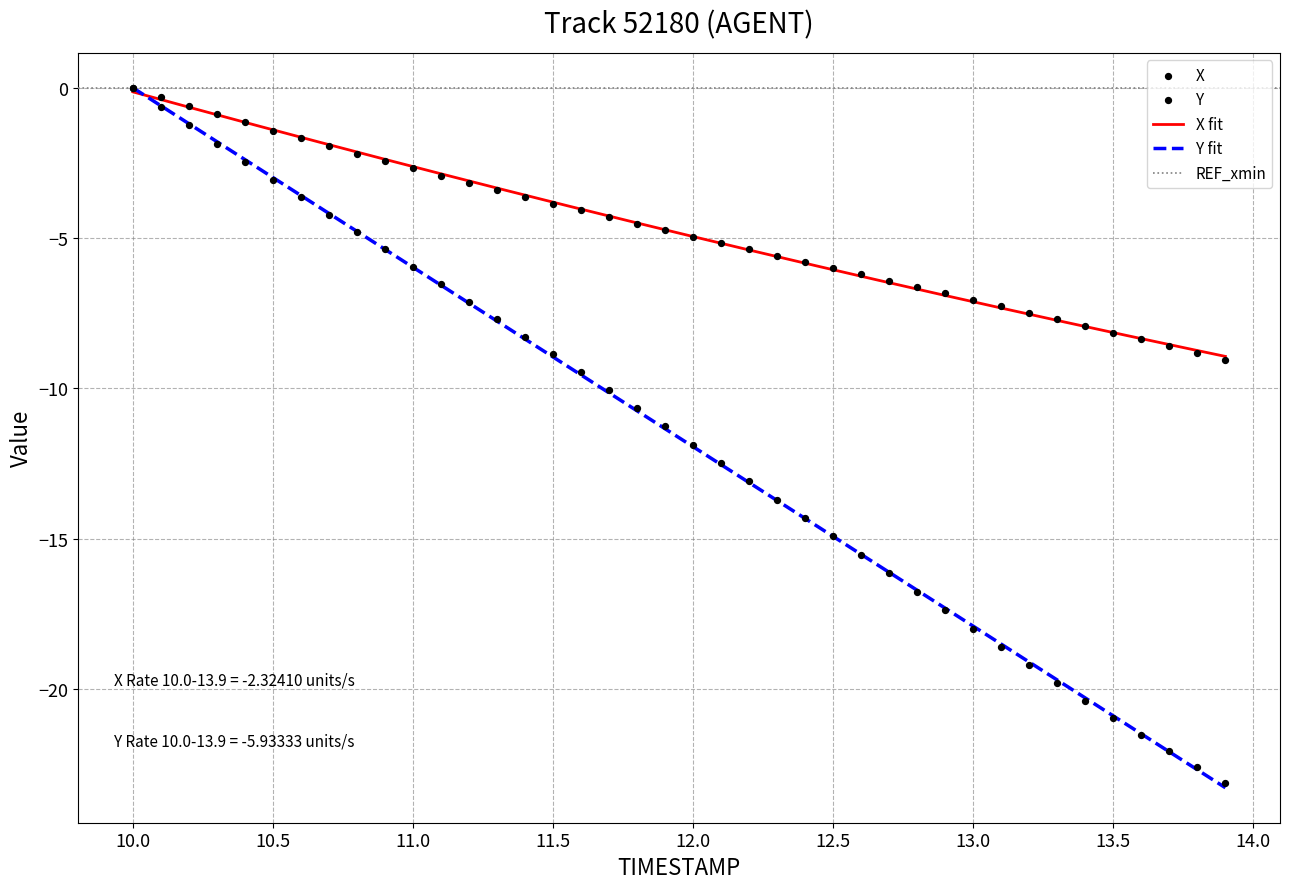

At how many categories does at least one series exceed -17?

40